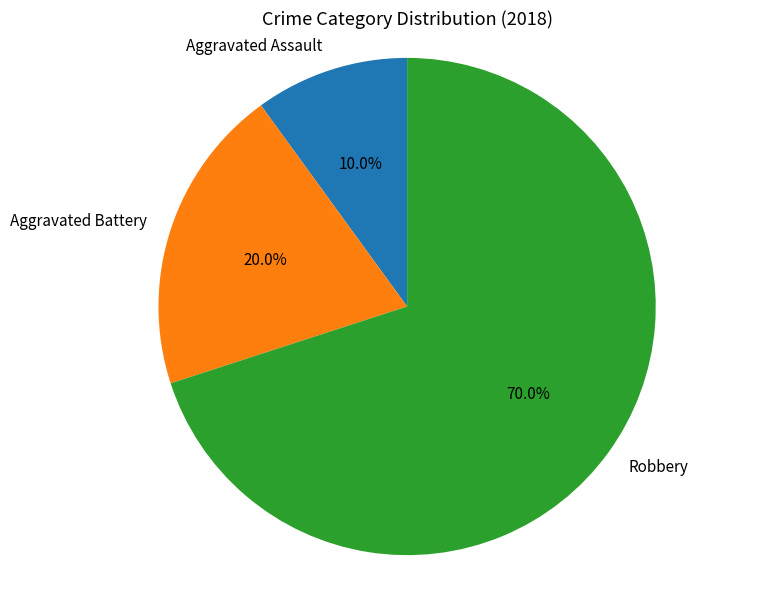

Which category has the biggest portion of the pie?

Robbery